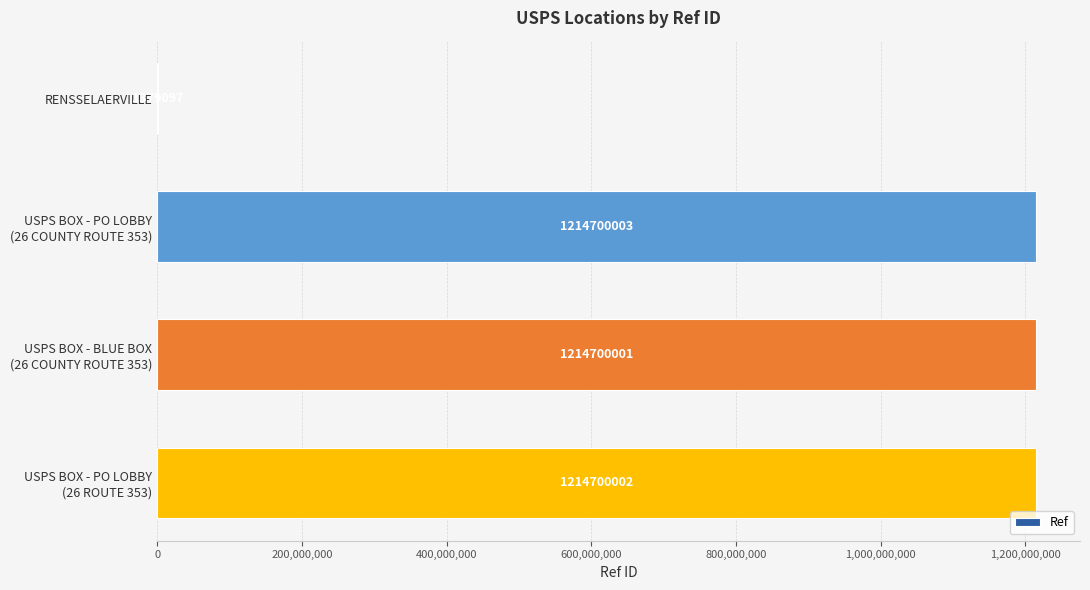

What is the maximum value shown in the chart?

1214700003